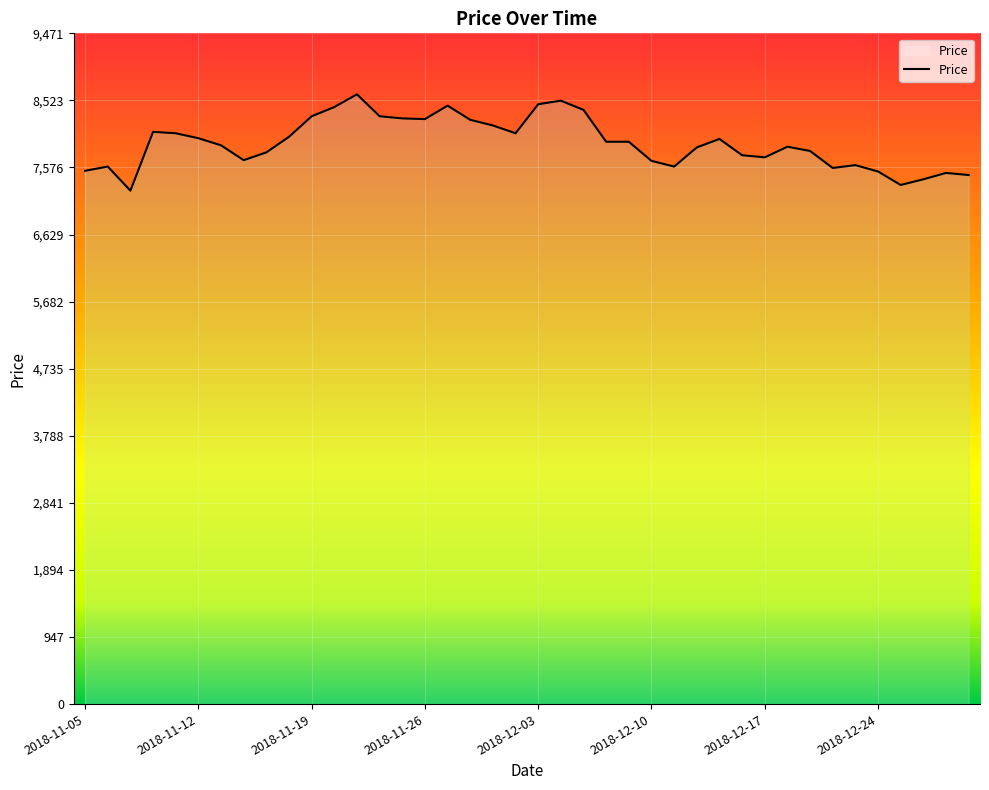

What is the smallest value displayed?

7250